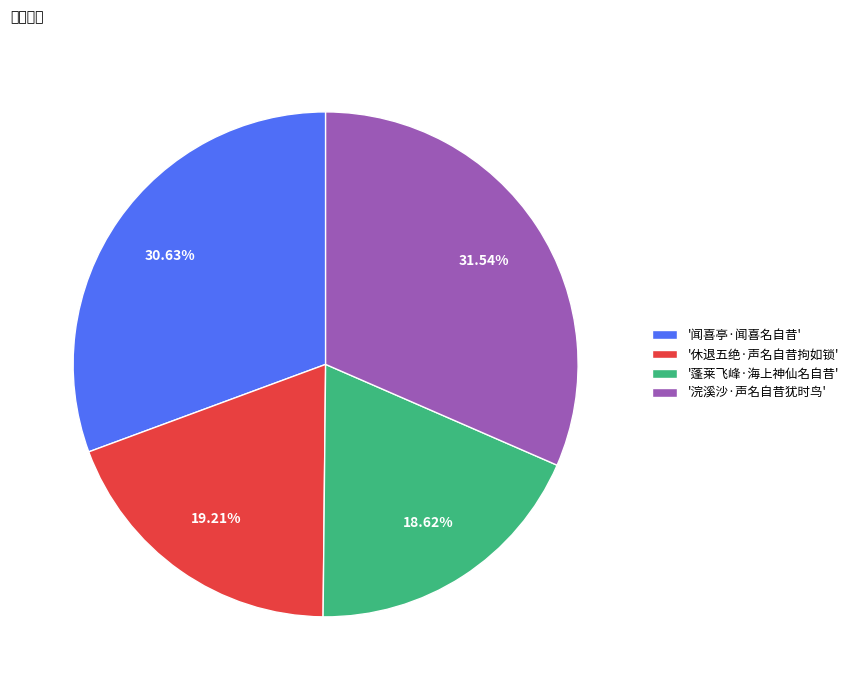

Rank the categories by value from lowest to highest.

'蓬莱飞峰·海上神仙名自昔', '休退五绝·声名自昔拘如锁', '闻喜亭·闻喜名自昔', '浣溪沙·声名自昔犹时鸟'